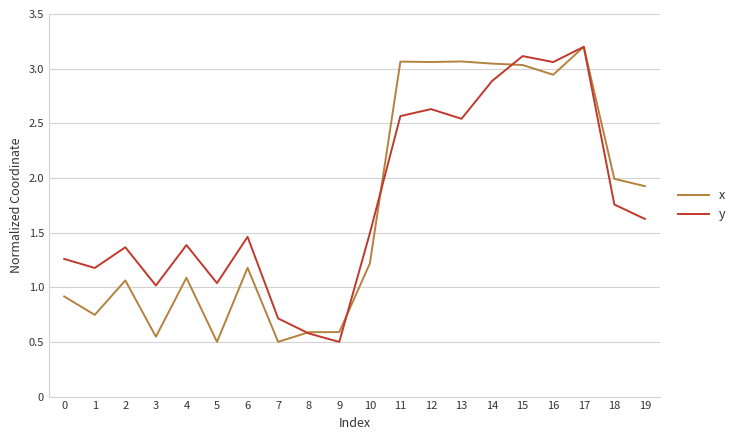

What is the value of the x point at the 10th from the left?

0.6